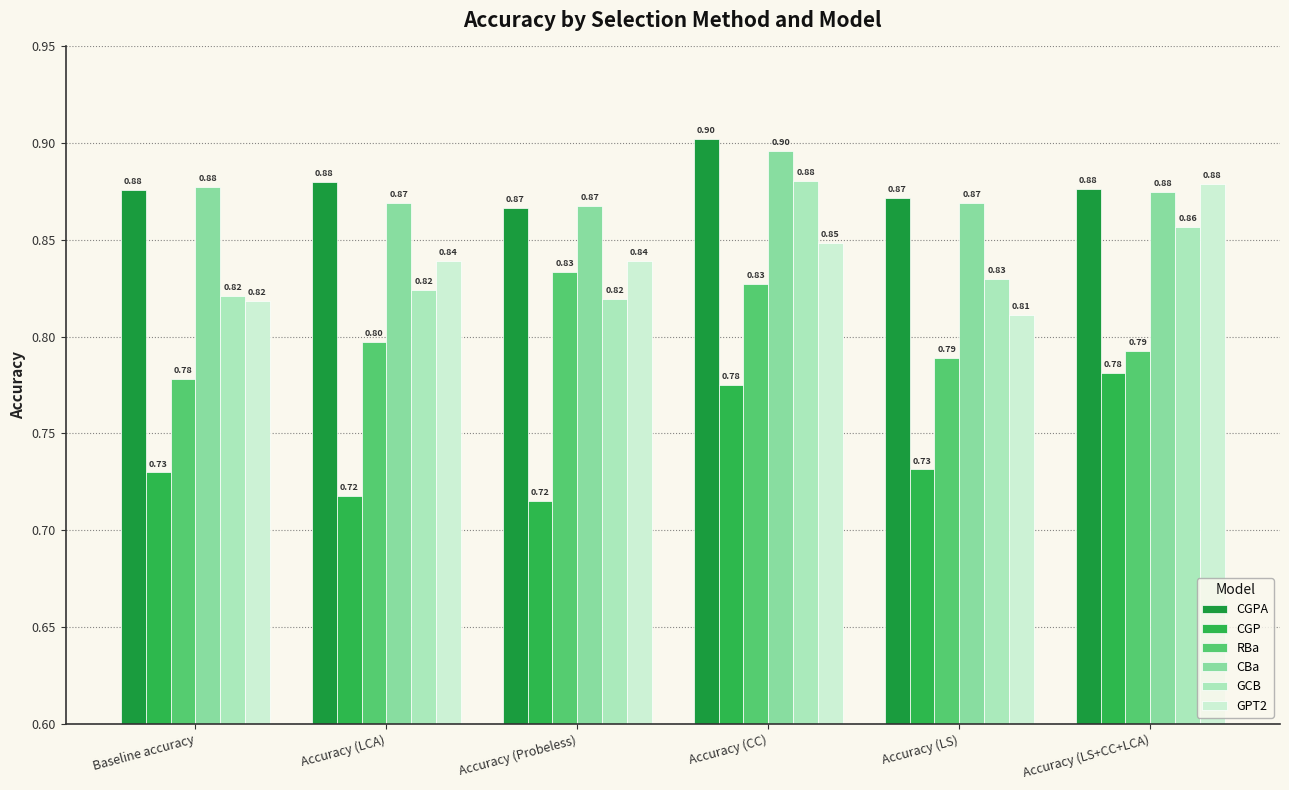

Reading right to left, list all the values displayed in this chart.

CGPA: Accuracy (LS+CC+LCA)=0.9	Accuracy (LS)=0.9	Accuracy (CC)=0.9	Accuracy (Probeless)=0.9	Accuracy (LCA)=0.9	Baseline accuracy=0.9
CGP: Accuracy (LS+CC+LCA)=0.8	Accuracy (LS)=0.7	Accuracy (CC)=0.8	Accuracy (Probeless)=0.7	Accuracy (LCA)=0.7	Baseline accuracy=0.7
RBa: Accuracy (LS+CC+LCA)=0.8	Accuracy (LS)=0.8	Accuracy (CC)=0.8	Accuracy (Probeless)=0.8	Accuracy (LCA)=0.8	Baseline accuracy=0.8
CBa: Accuracy (LS+CC+LCA)=0.9	Accuracy (LS)=0.9	Accuracy (CC)=0.9	Accuracy (Probeless)=0.9	Accuracy (LCA)=0.9	Baseline accuracy=0.9
GCB: Accuracy (LS+CC+LCA)=0.9	Accuracy (LS)=0.8	Accuracy (CC)=0.9	Accuracy (Probeless)=0.8	Accuracy (LCA)=0.8	Baseline accuracy=0.8
GPT2: Accuracy (LS+CC+LCA)=0.9	Accuracy (LS)=0.8	Accuracy (CC)=0.8	Accuracy (Probeless)=0.8	Accuracy (LCA)=0.8	Baseline accuracy=0.8